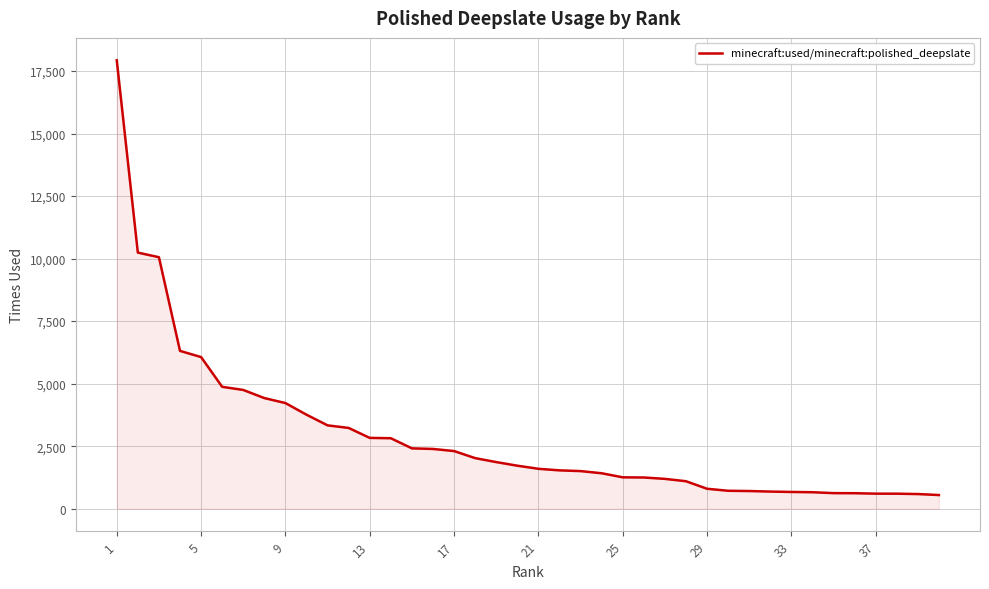

What is the minimum value shown in the chart?

548